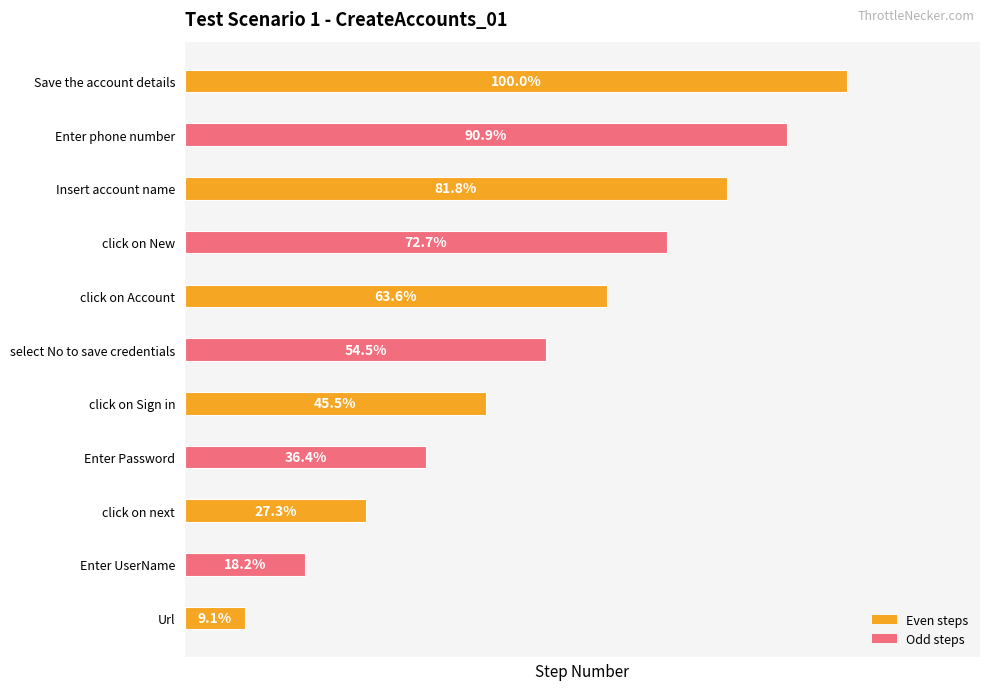

Where is the data nearest to the value 54?

select No to save credentials